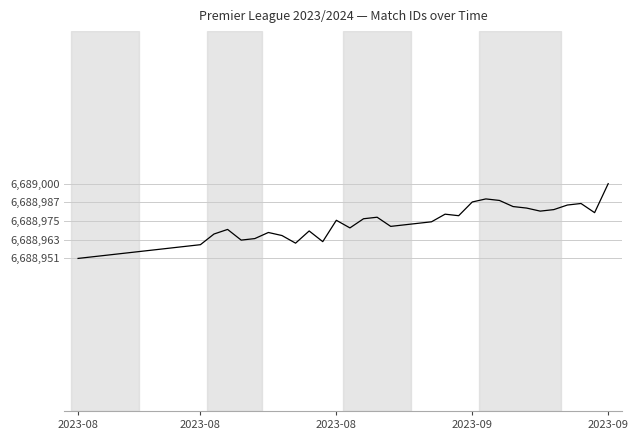

Does the chart have visible grid lines?

Yes